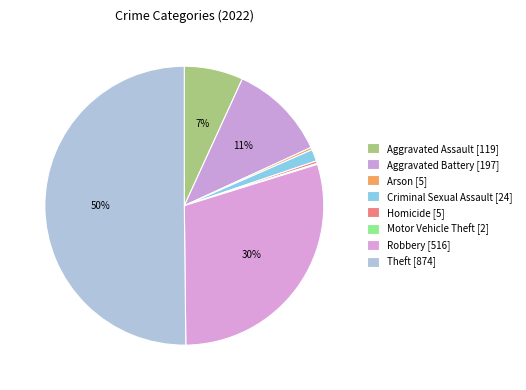

How many slices are in this pie chart?

8